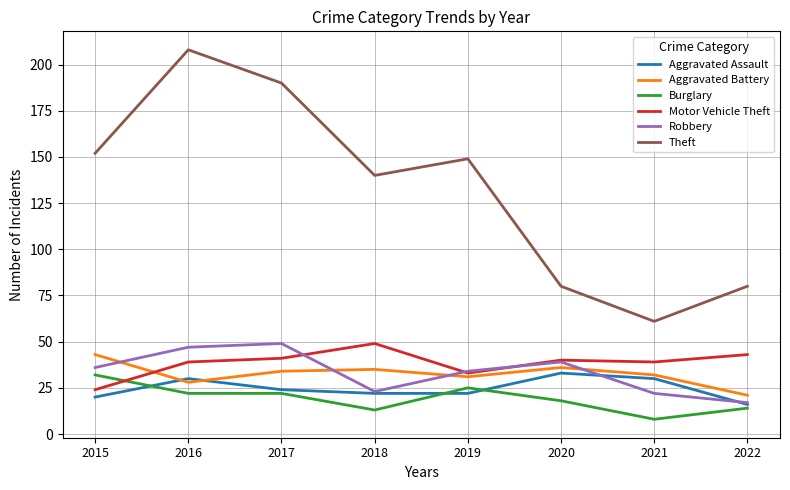

What value does the Robbery series have at 2015, to the nearest 10?

40